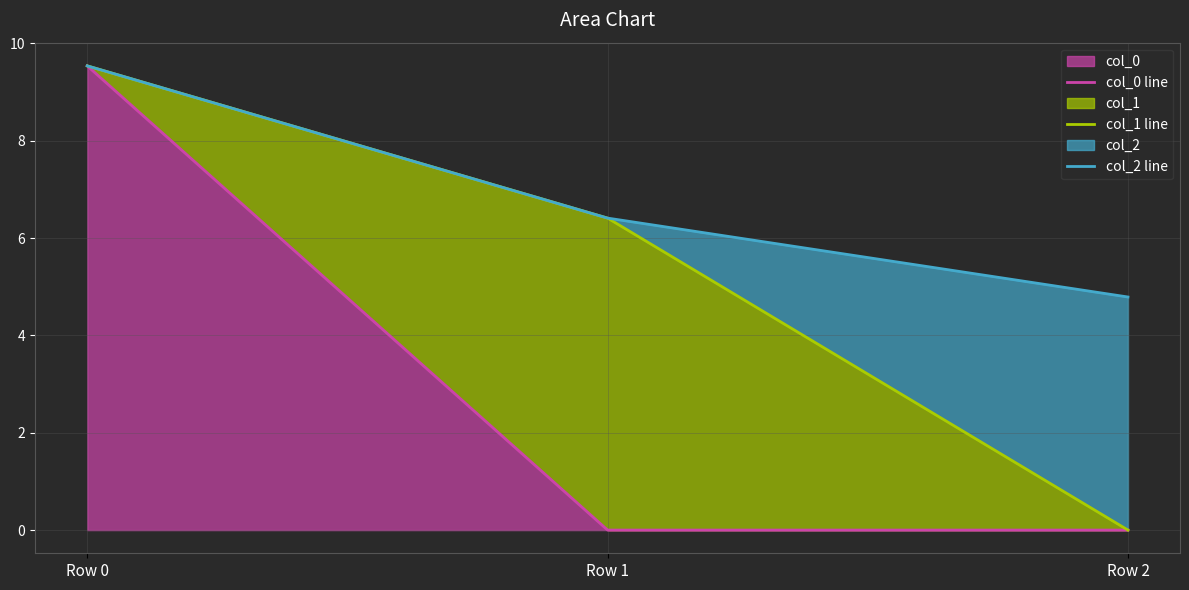

How many categories are shown in the chart?

3